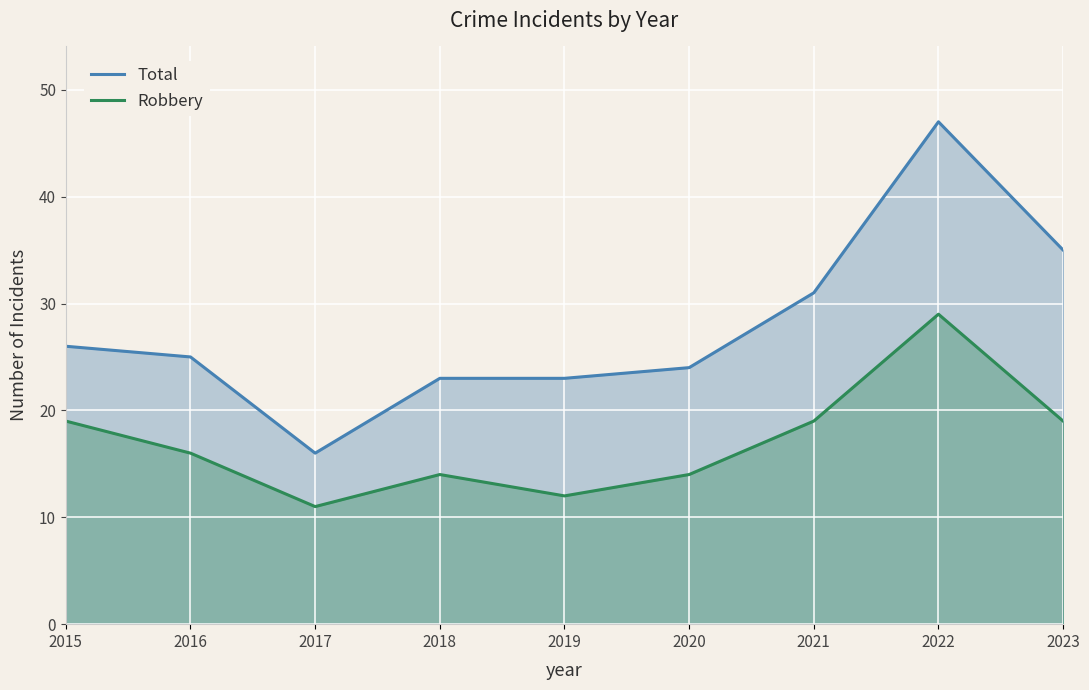

List the series in order of their peak value, highest first.

Total, Robbery